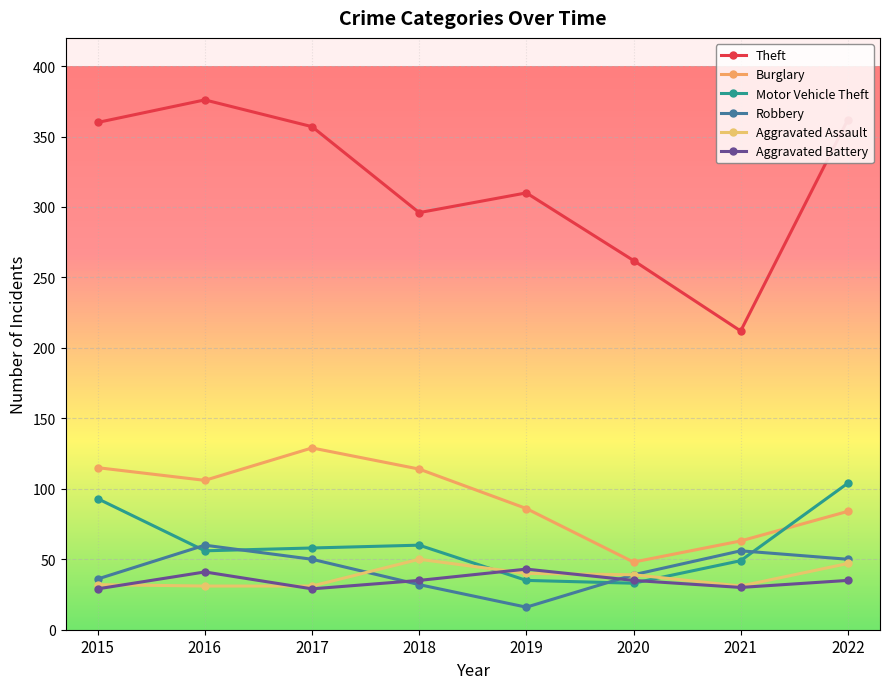

How many data points does each series have?

8